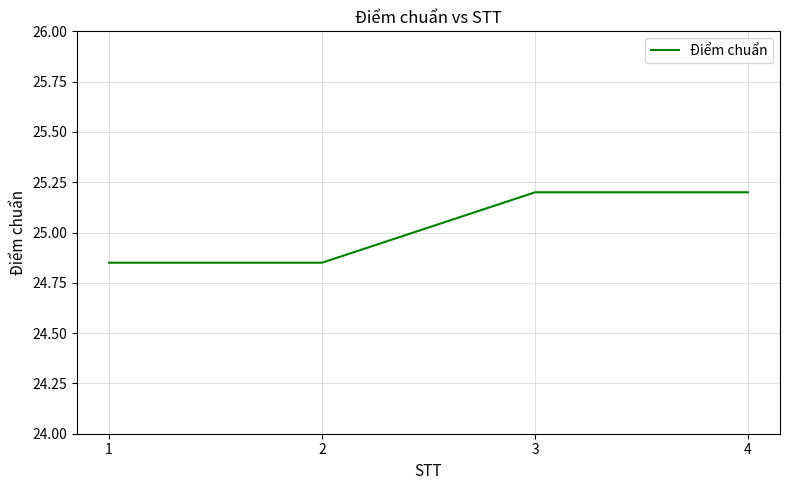

What is the ratio of the value at 3 to the value at 1?

1.0